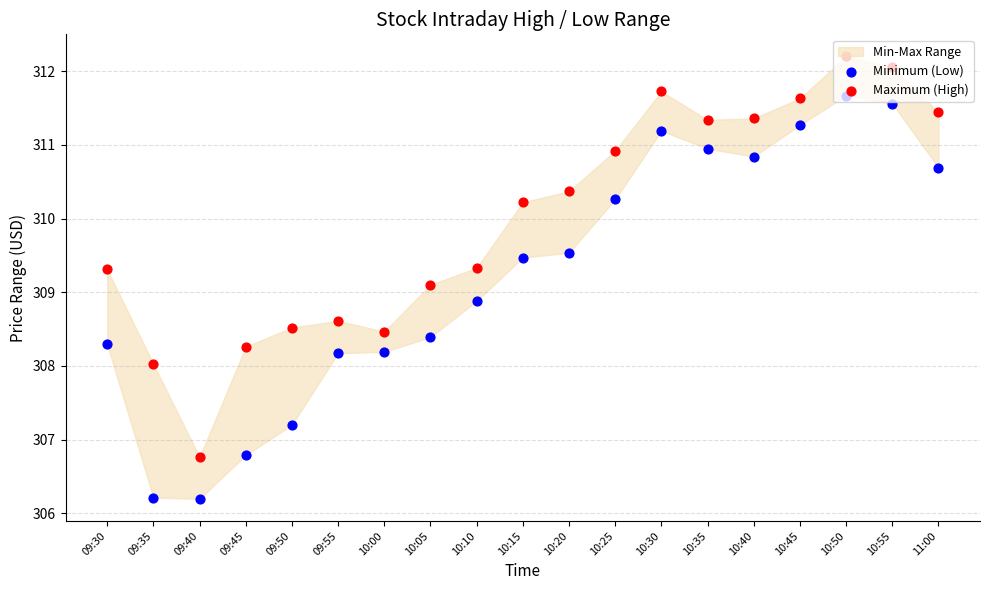

At which category is the sum across all series the highest?

10:50